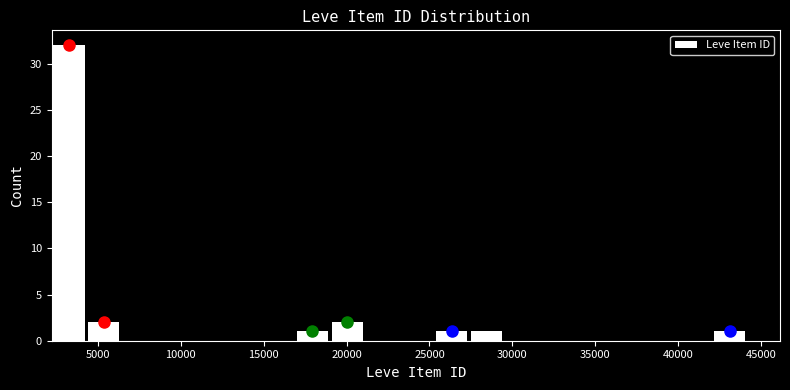

Reading left to right, list every bar in this chart as the range it spans on the x-axis followed by its height. Neither the bar edges nor the heights are printed on the chart, so give them approximately, as read against the axes.

2000 to 4500: 32
4500 to 6500: 2
6500 to 8500: 0
8500 to 10500: 0
10500 to 12500: 0
12500 to 15000: 0
15000 to 17000: 0
17000 to 19000: 1
19000 to 21000: 2
21000 to 23000: 0
23000 to 25500: 0
25500 to 27500: 1
27500 to 29500: 1
29500 to 31500: 0
31500 to 33500: 0
33500 to 36000: 0
36000 to 38000: 0
38000 to 40000: 0
40000 to 42000: 0
42000 to 44000: 1